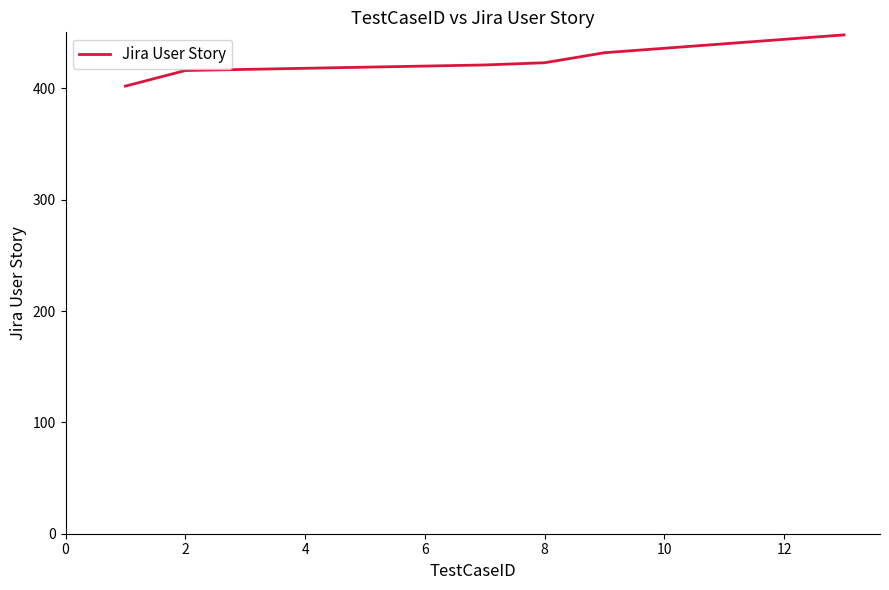

What is the maximum value shown in the chart?

448